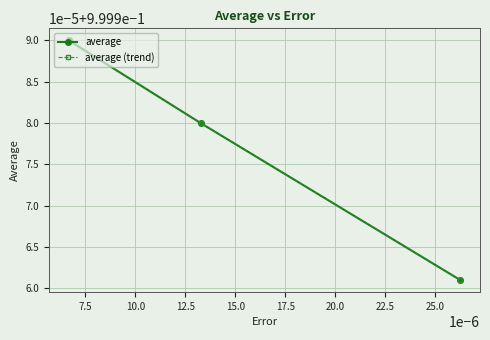

Is this an area chart (filled region under the line)?

No